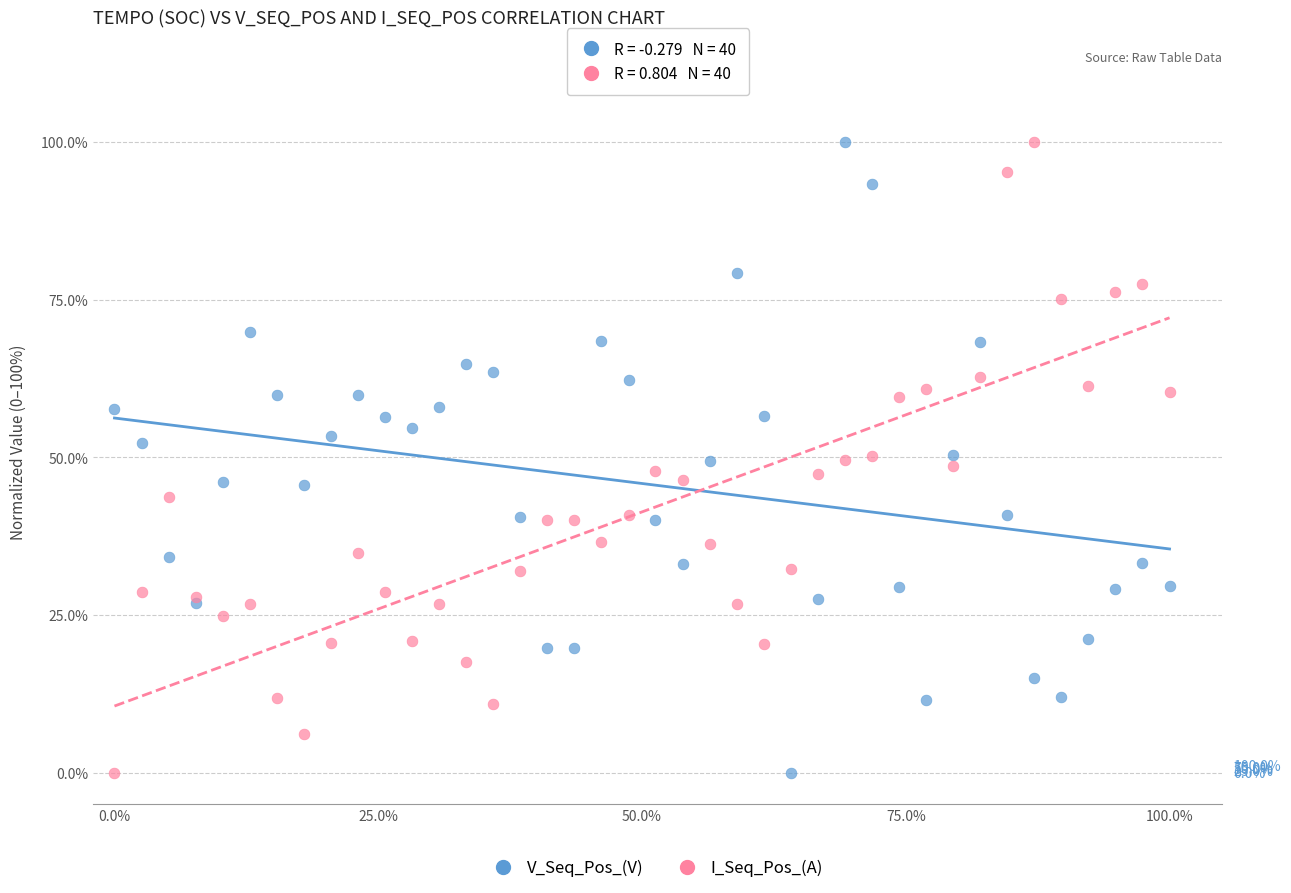

What is the X range (max minus min) for the scatter plot?

100.0